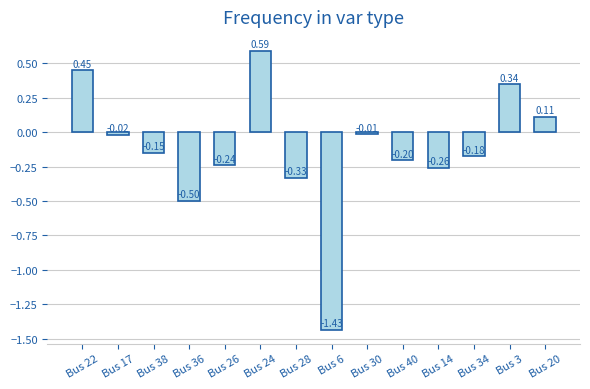

List the labels in order of value, smallest first.

Bus 6, Bus 36, Bus 28, Bus 14, Bus 26, Bus 40, Bus 34, Bus 38, Bus 17, Bus 30, Bus 20, Bus 3, Bus 22, Bus 24